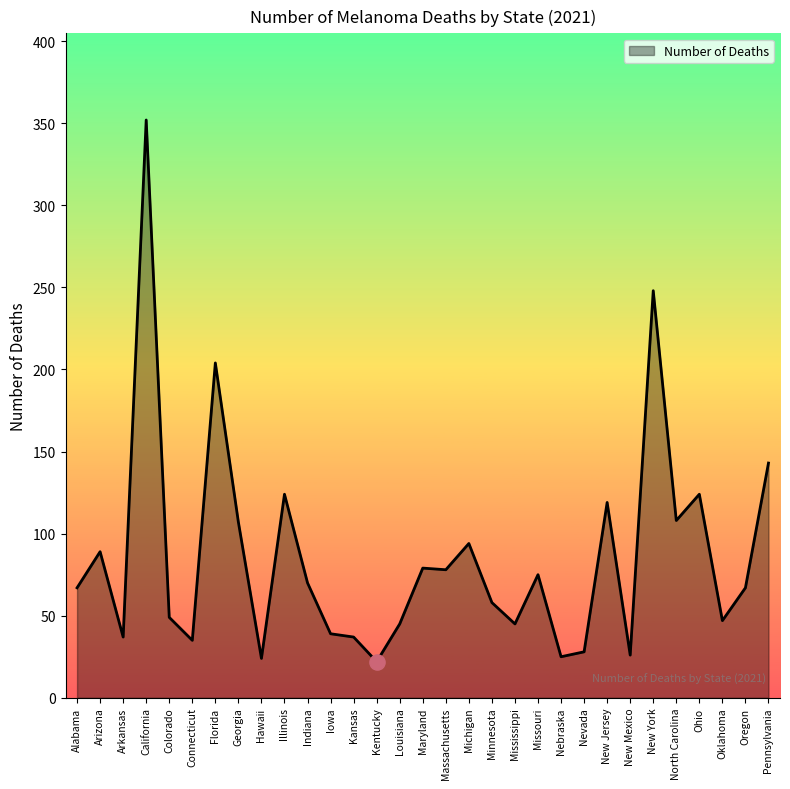

What is the change in value from Maryland to Michigan?

+15